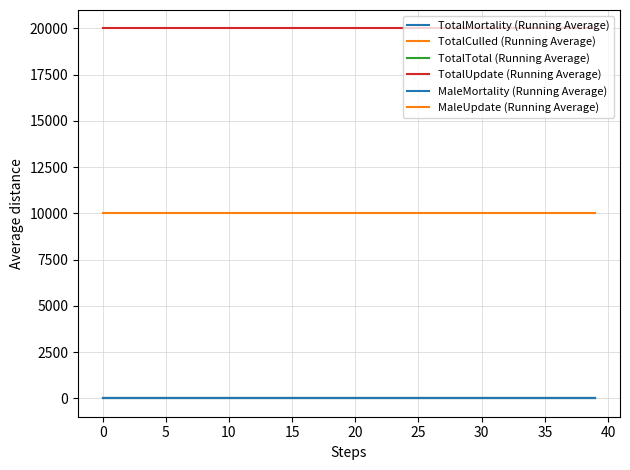

True or false: TotalCulled (Running Average) has more than 0 interior local peaks.

False